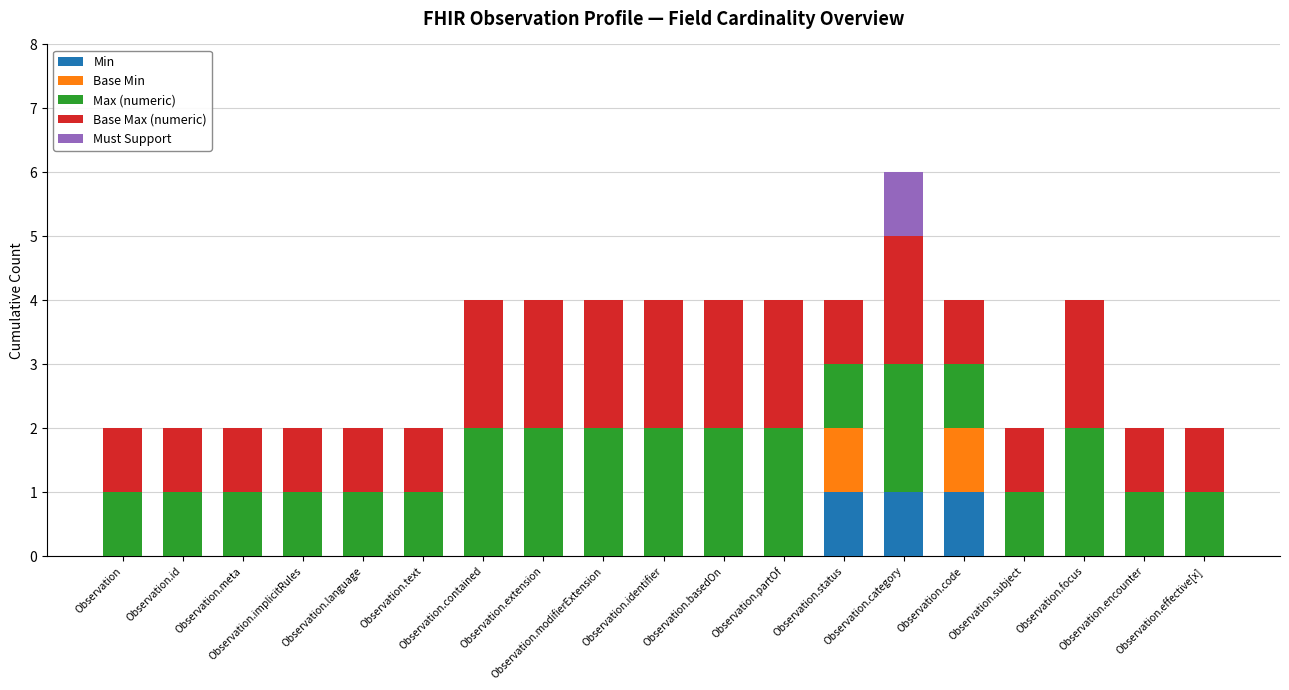

Rank the series at Observation from highest to lowest value.

Max (numeric), Base Max (numeric), Min, Base Min, Must Support